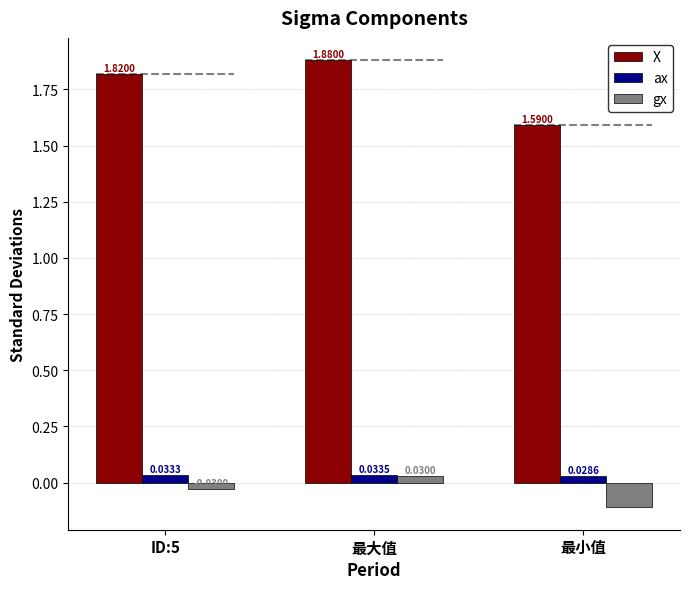

How many bars are there in total?

9